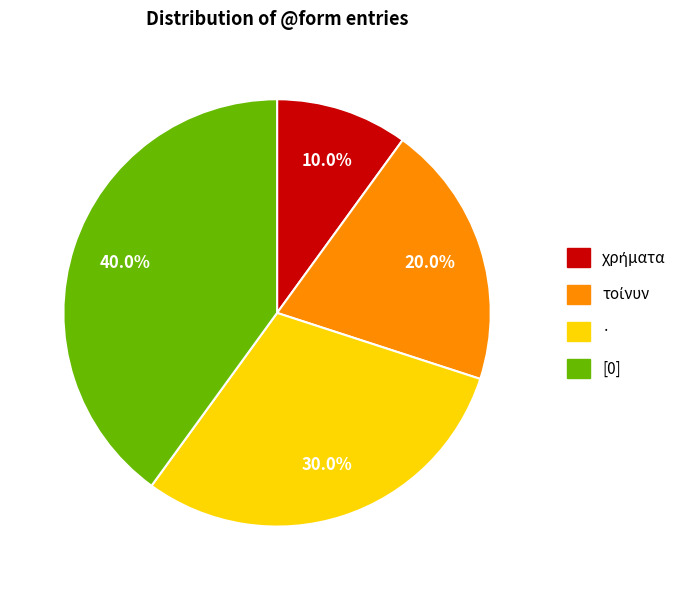

What percentage do [0] and · together represent?

70.0%